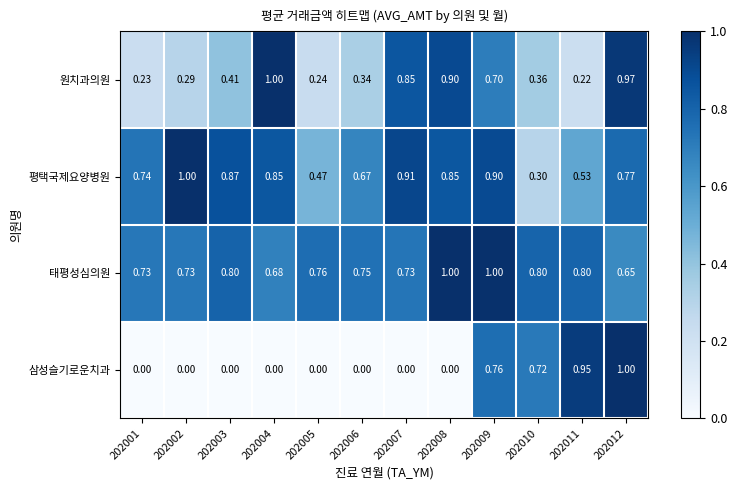

Which series has the largest range (max minus min)?

삼성슬기로운치과